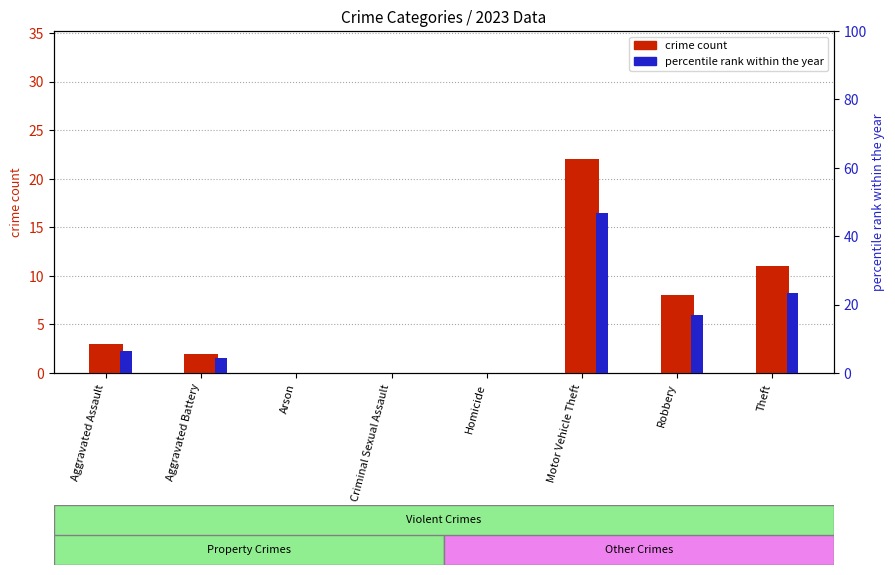

True or false: percentile within year has a value of 0.0 at Homicide.

True